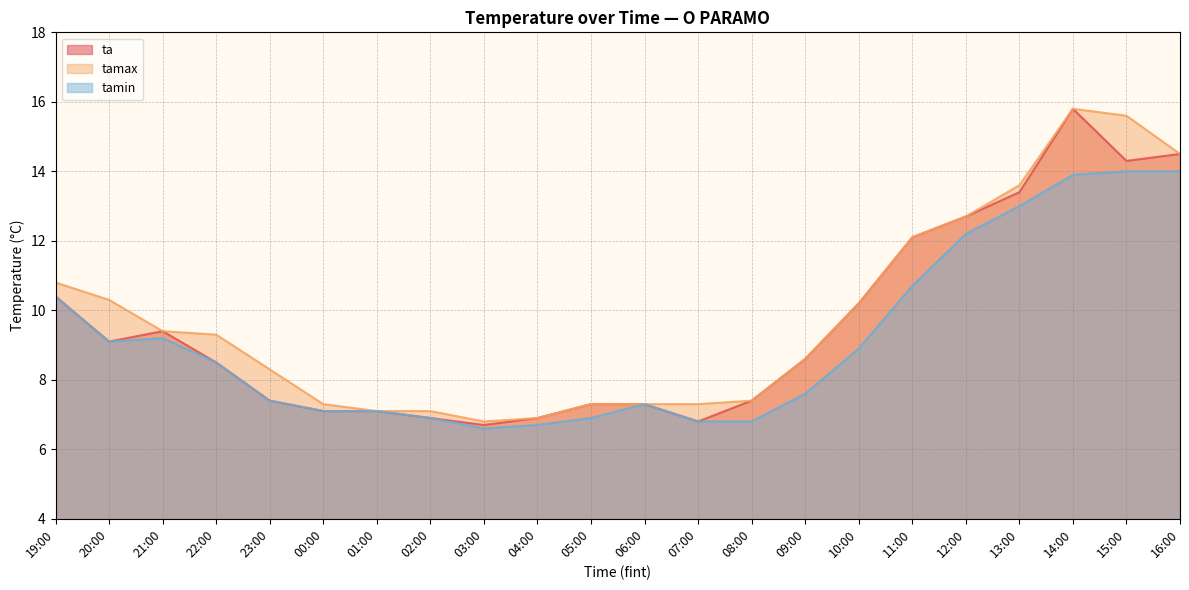

Between 04:00 and 16:00, which series saw the biggest shift?

ta